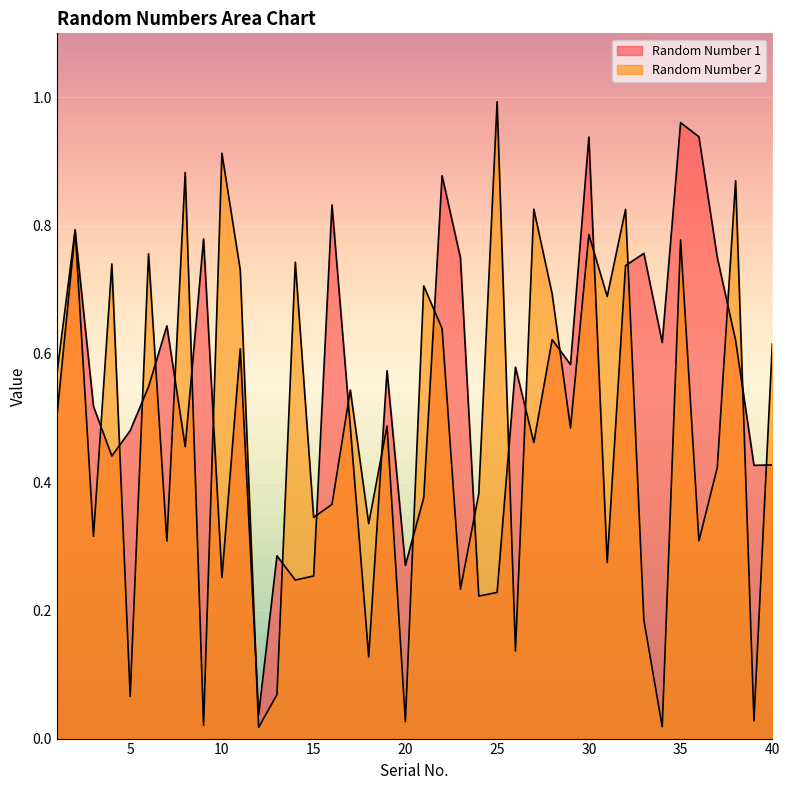

Reading left to right, what are all the values shown in this chart?

Random Number 1: 0.5	0.8	0.5	0.4	0.5	0.5	0.6	0.5	0.8	0.3	0.6	0.0	0.3	0.2	0.3	0.8	0.5	0.1	0.6	0.3	0.4	0.9	0.8	0.2	0.2	0.6	0.5	0.6	0.6	0.9	0.3	0.7	0.8	0.6	1.0	0.9	0.8	0.6	0.4	0.4
Random Number 2: 0.6	0.8	0.3	0.7	0.1	0.8	0.3	0.9	0.0	0.9	0.7	0.0	0.1	0.7	0.3	0.4	0.5	0.3	0.5	0.0	0.7	0.6	0.2	0.4	1.0	0.1	0.8	0.7	0.5	0.8	0.7	0.8	0.2	0.0	0.8	0.3	0.4	0.9	0.0	0.6